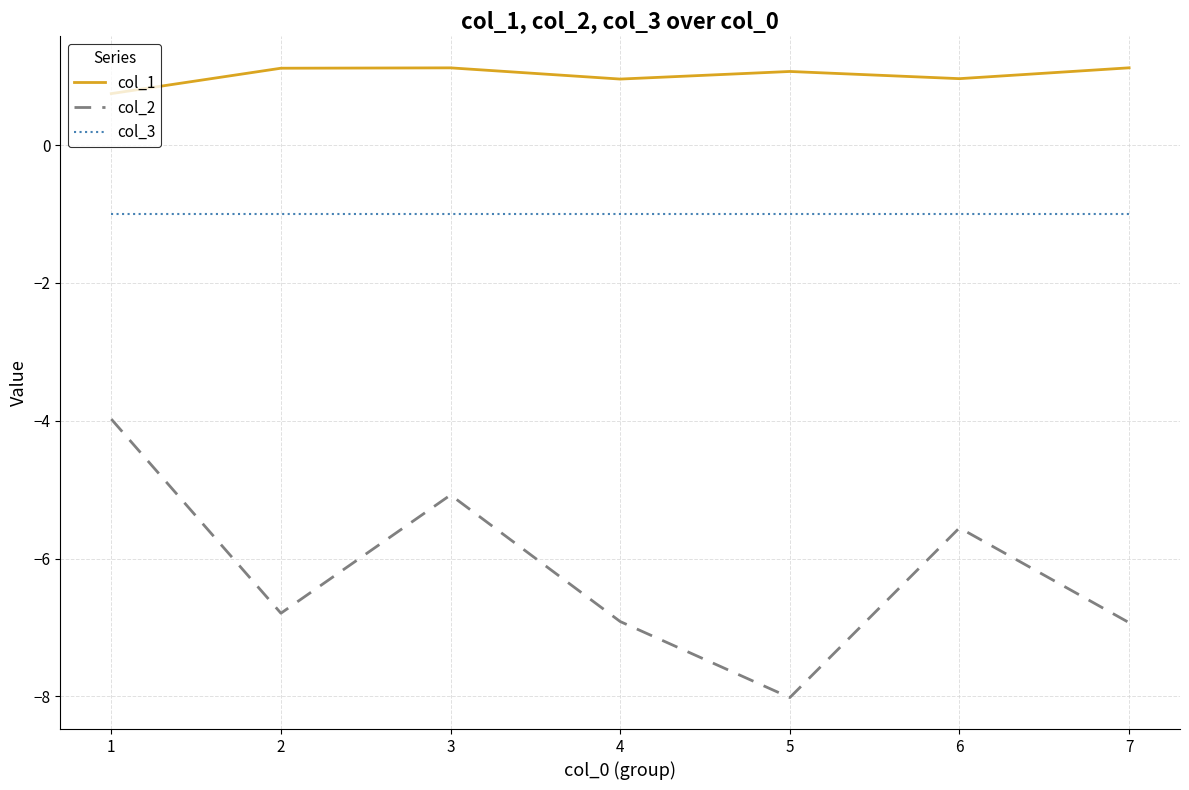

Does the chart have visible grid lines?

Yes